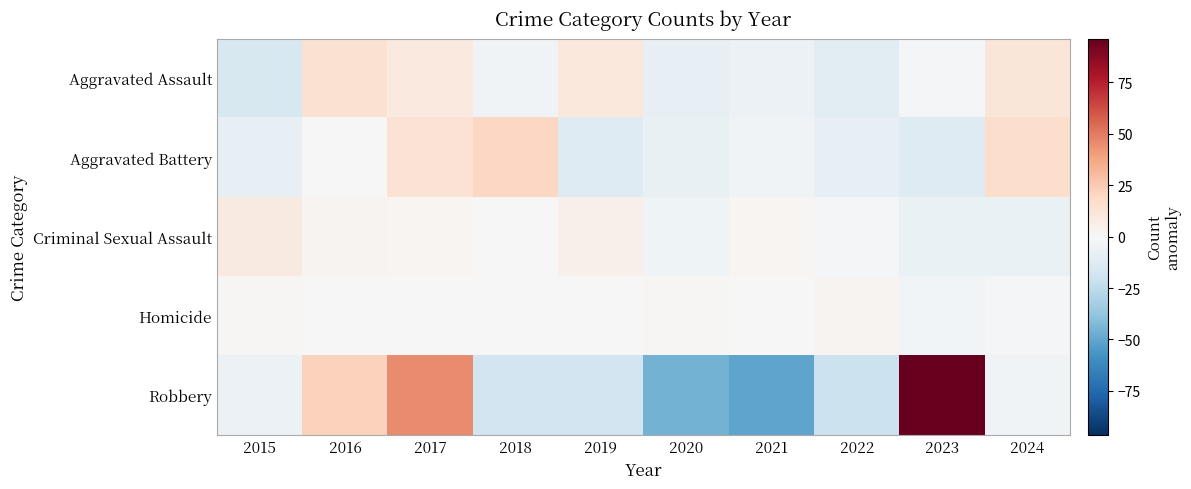

At how many categories does at least one series exceed 33?

2